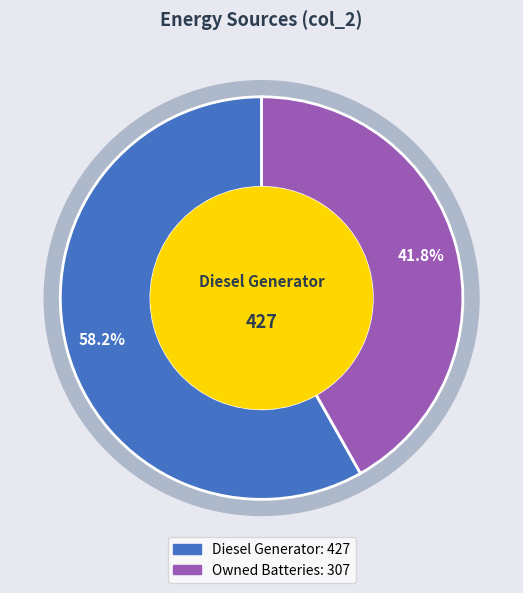

What portion of the pie excludes Diesel Generator?

41.8%